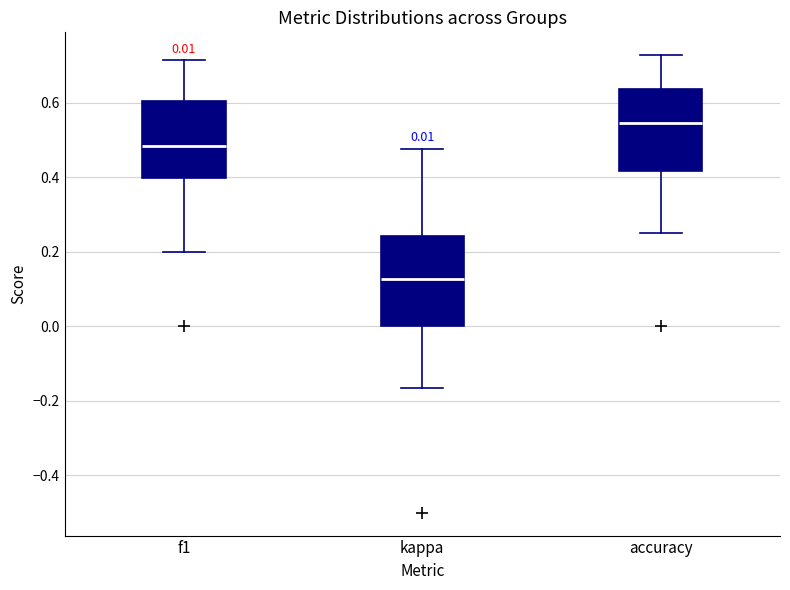

Which box has the highest median line?

accuracy